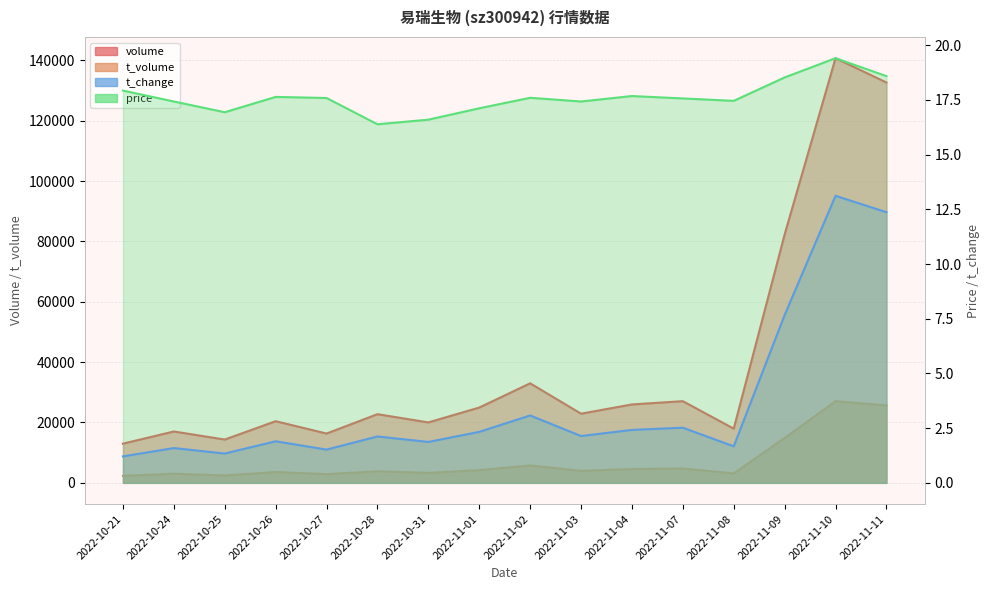

Read the price value at 2022-11-03.

17.4